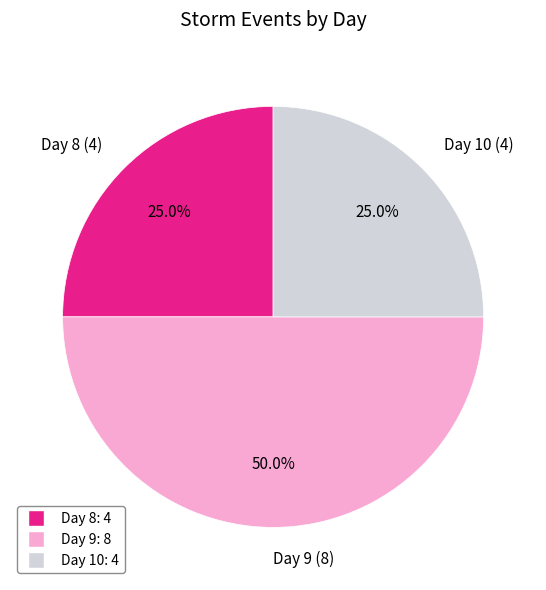

Does Day 10 (4) represent more than half of the total?

No